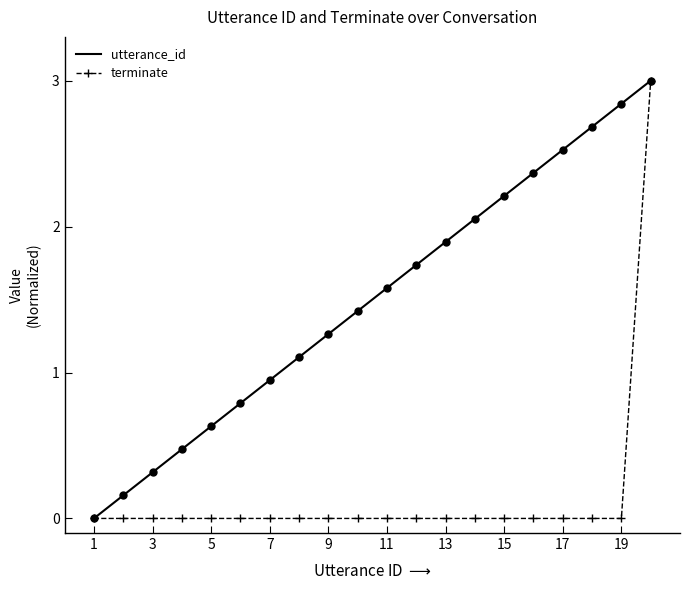

At how many categories does at least one series exceed 1?

13